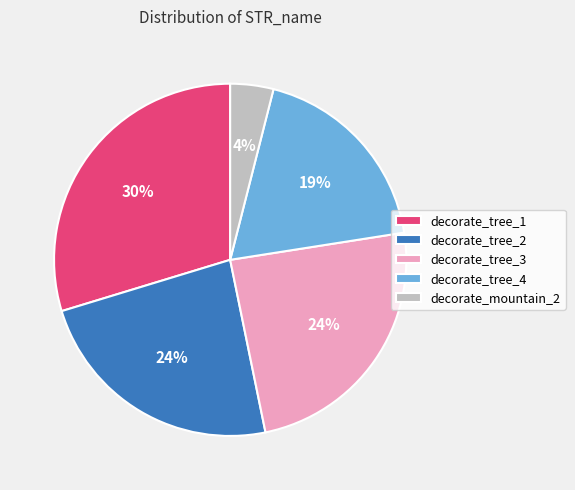

How many slices are in this pie chart?

5